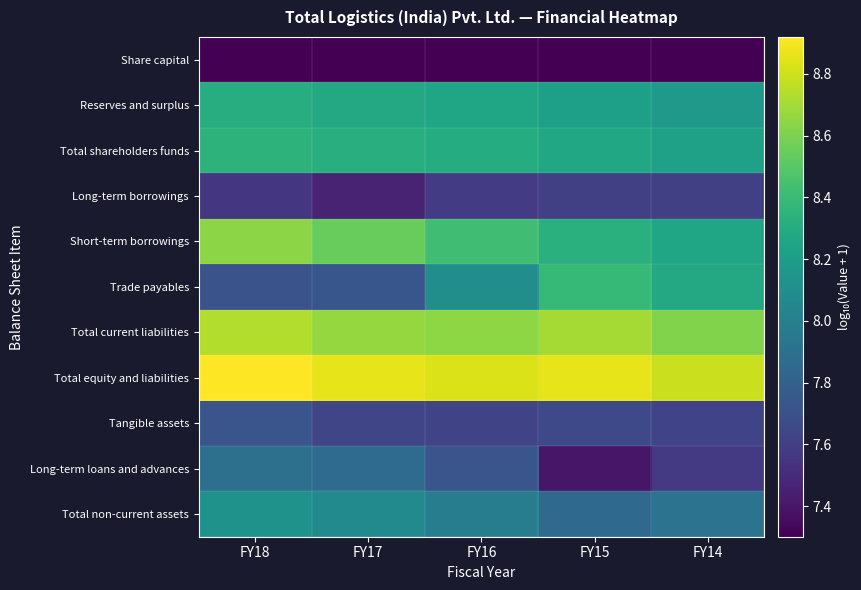

Reading left to right, transcribe all the data shown in this chart.

Share capital: FY18=7.3	FY17=7.3	FY16=7.3	FY15=7.3	FY14=7.3
Reserves and surplus: FY18=8.3	FY17=8.3	FY16=8.3	FY15=8.2	FY14=8.2
Total shareholders funds: FY18=8.3	FY17=8.3	FY16=8.3	FY15=8.3	FY14=8.2
Long-term borrowings: FY18=7.6	FY17=7.5	FY16=7.6	FY15=7.6	FY14=7.6
Short-term borrowings: FY18=8.6	FY17=8.5	FY16=8.4	FY15=8.3	FY14=8.3
Trade payables: FY18=7.7	FY17=7.7	FY16=8.1	FY15=8.4	FY14=8.3
Total current liabilities: FY18=8.7	FY17=8.7	FY16=8.6	FY15=8.7	FY14=8.6
Total equity and liabilities: FY18=8.9	FY17=8.9	FY16=8.8	FY15=8.9	FY14=8.8
Tangible assets: FY18=7.7	FY17=7.6	FY16=7.6	FY15=7.7	FY14=7.6
Long-term loans and advances: FY18=7.9	FY17=7.9	FY16=7.7	FY15=7.4	FY14=7.6
Total non-current assets: FY18=8.1	FY17=8.1	FY16=8.0	FY15=7.9	FY14=7.9